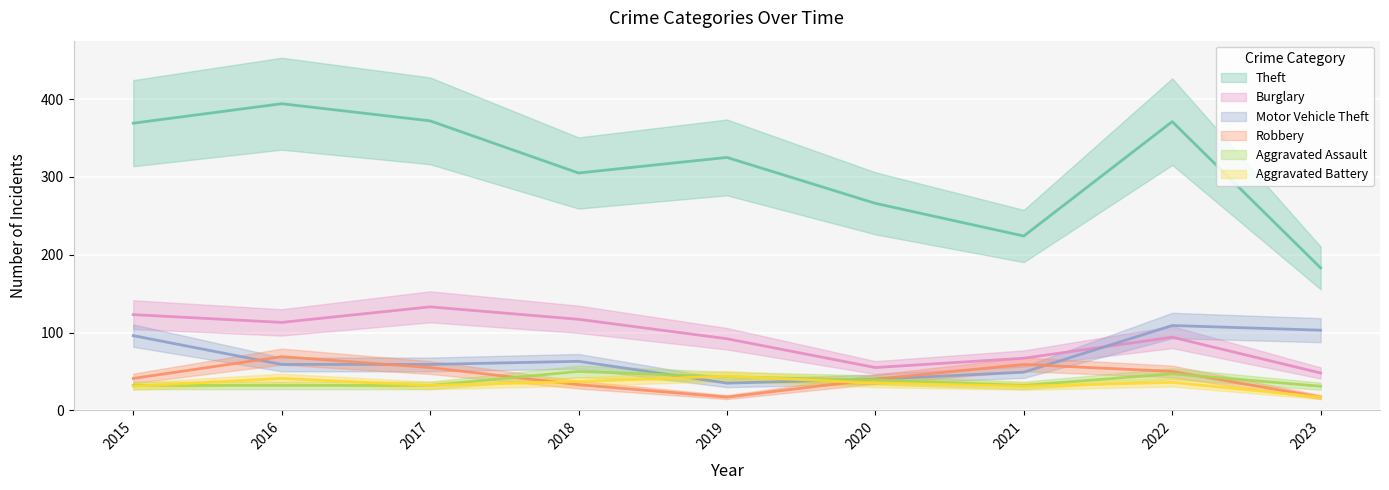

What is the sum of the Burglary values at 2022 and 2015?

217